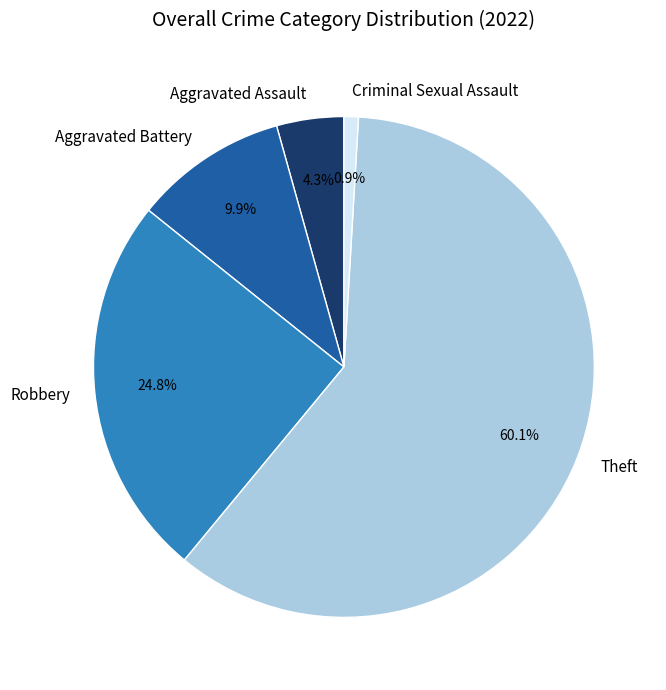

How much of the chart is everything except Aggravated Assault?

95.7%